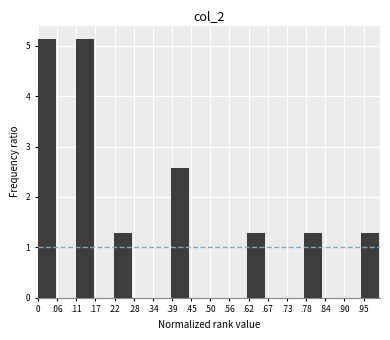

Reading left to right, extract all data points from this chart.

0=5.1	.06=0.0	.11=5.1	.17=0.0	.22=1.3	.28=0.0	.34=0.0	.39=2.6	.45=0.0	.50=0.0	.56=0.0	.62=1.3	.67=0.0	.73=0.0	.78=1.3	.84=0.0	.90=0.0	.95=1.3